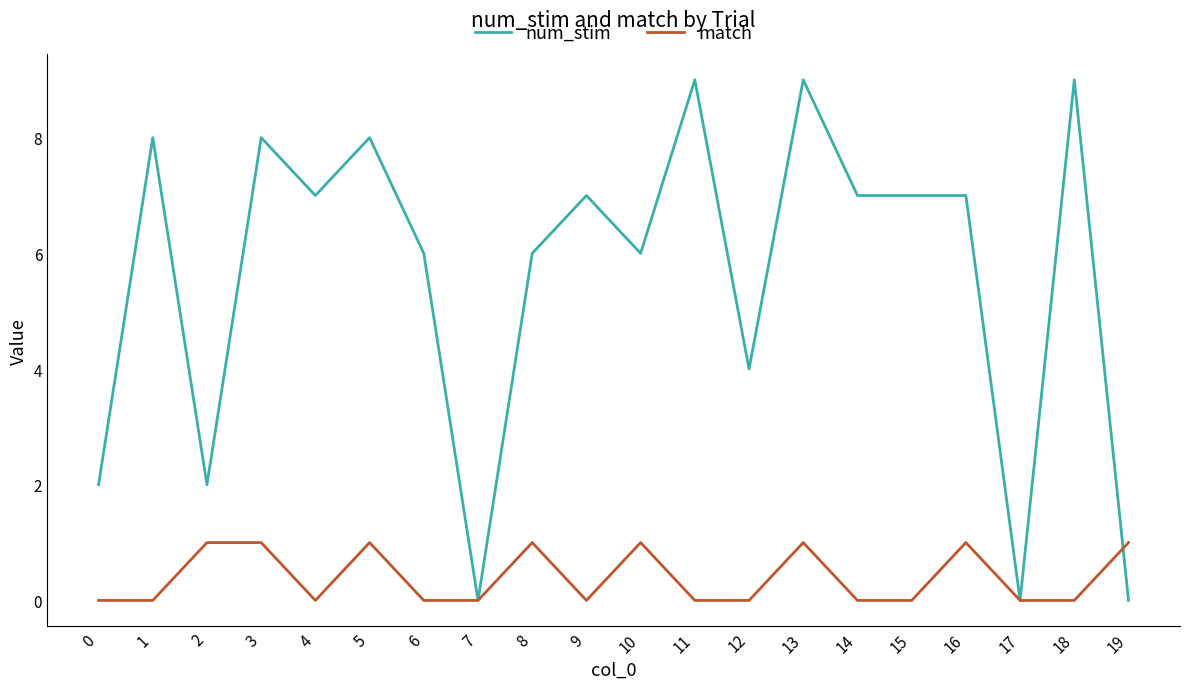

After their last crossing, which series has the higher values: num_stim or match?

match